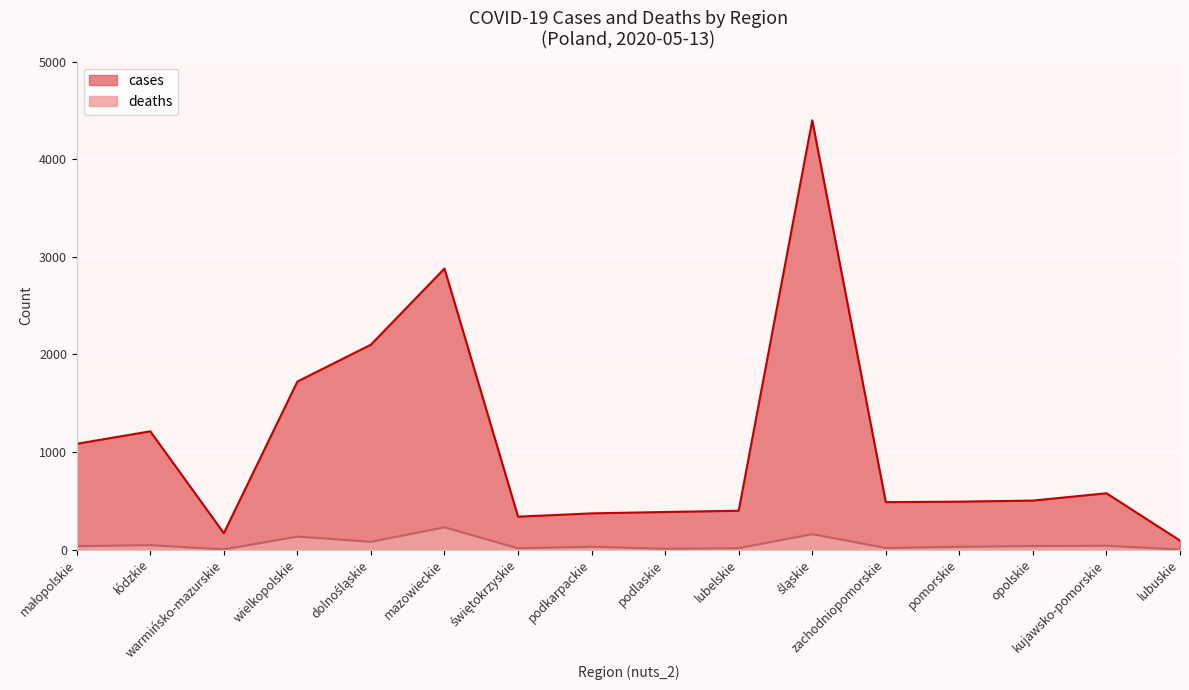

Reading right to left, transcribe all the data shown in this chart.

cases: 92	577	502	491	486	4399	398	385	371	337	2880	2100	1722	168	1212	1084
deaths: 0	39	36	28	16	158	14	7	29	13	228	79	133	1	45	35